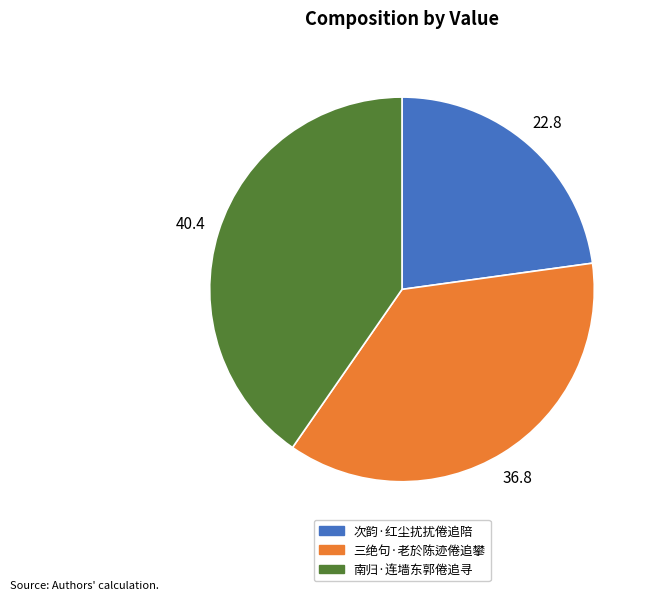

Rank the categories by value from lowest to highest.

次韵·红尘扰扰倦追陪, 三绝句·老於陈迹倦追攀, 南归·连墙东郭倦追寻